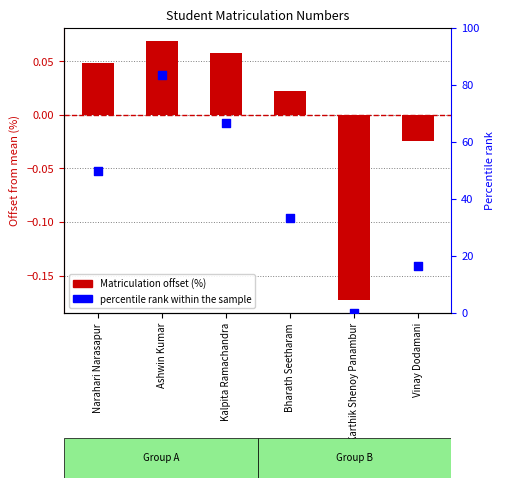

At how many categories does at least one series exceed 65?

2